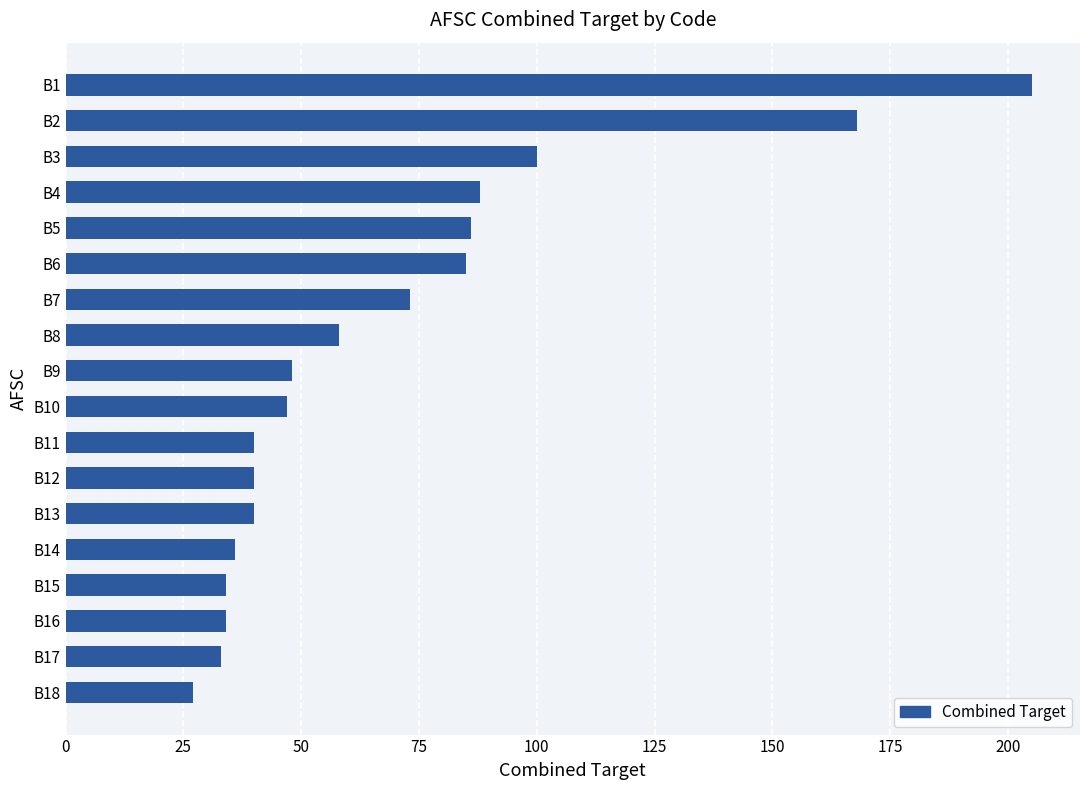

What is the sum of all values?

1242